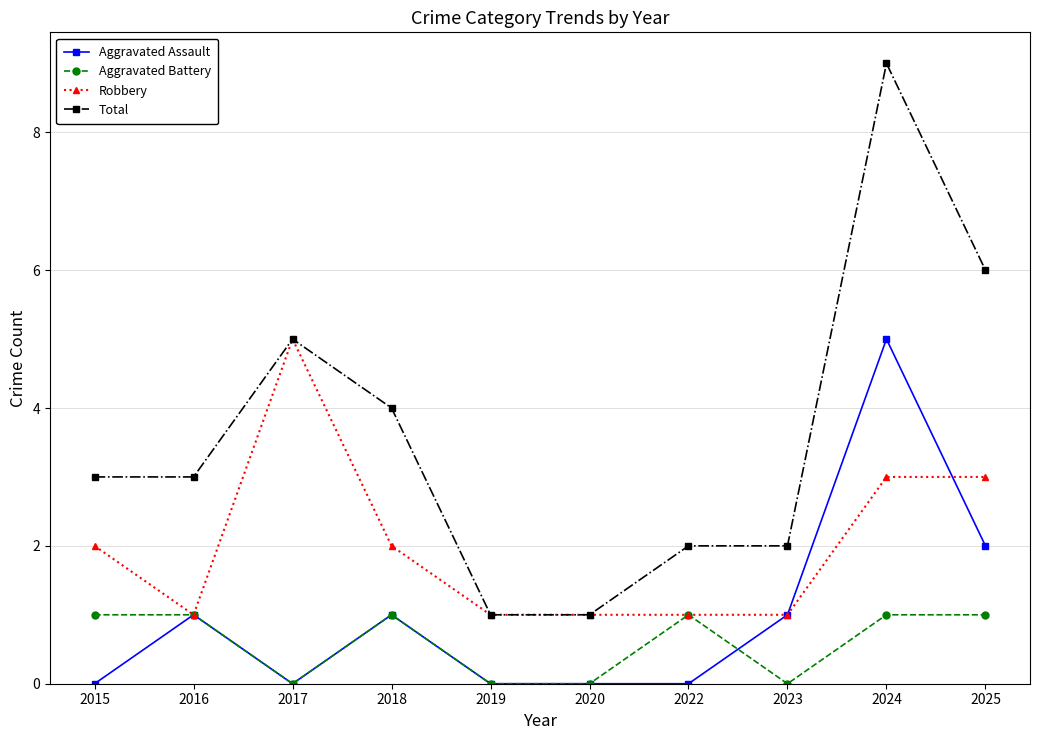

Rank the series at 2025 from highest to lowest value.

Total, Robbery, Aggravated Assault, Aggravated Battery